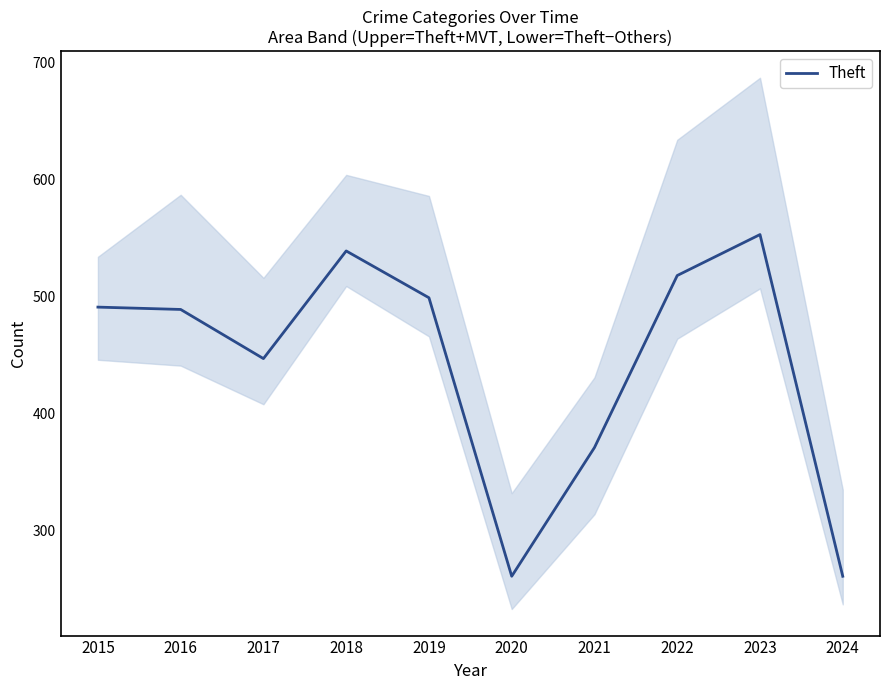

What value does the data have at 2022?

518